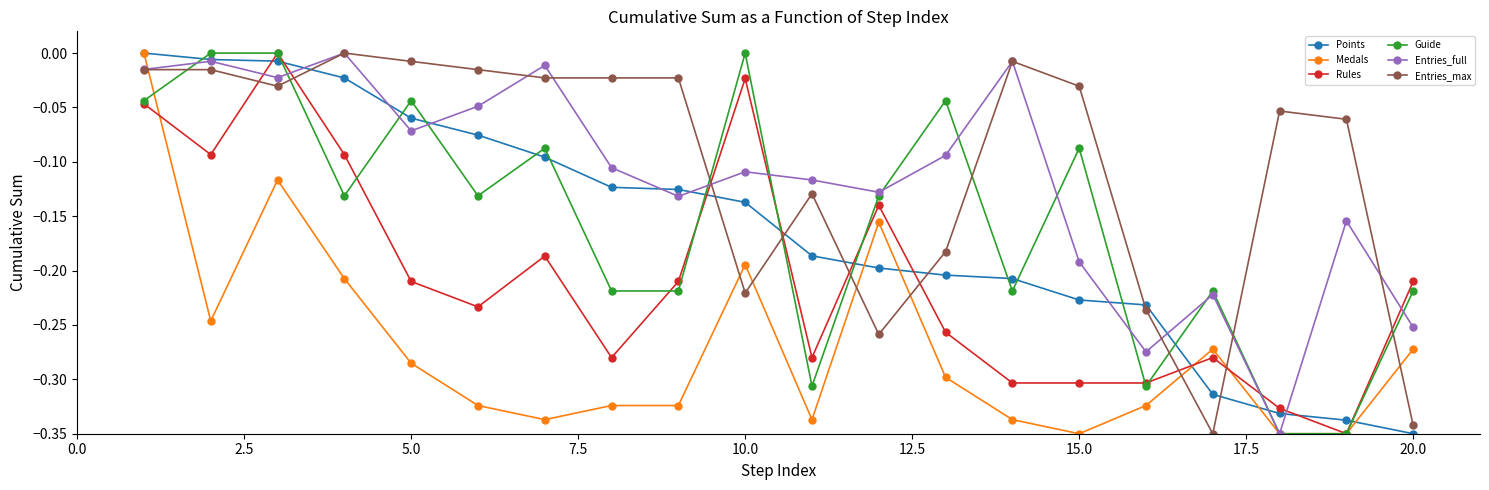

Which series ends up on top after the final intersection of Entries_max and Medals?

Medals